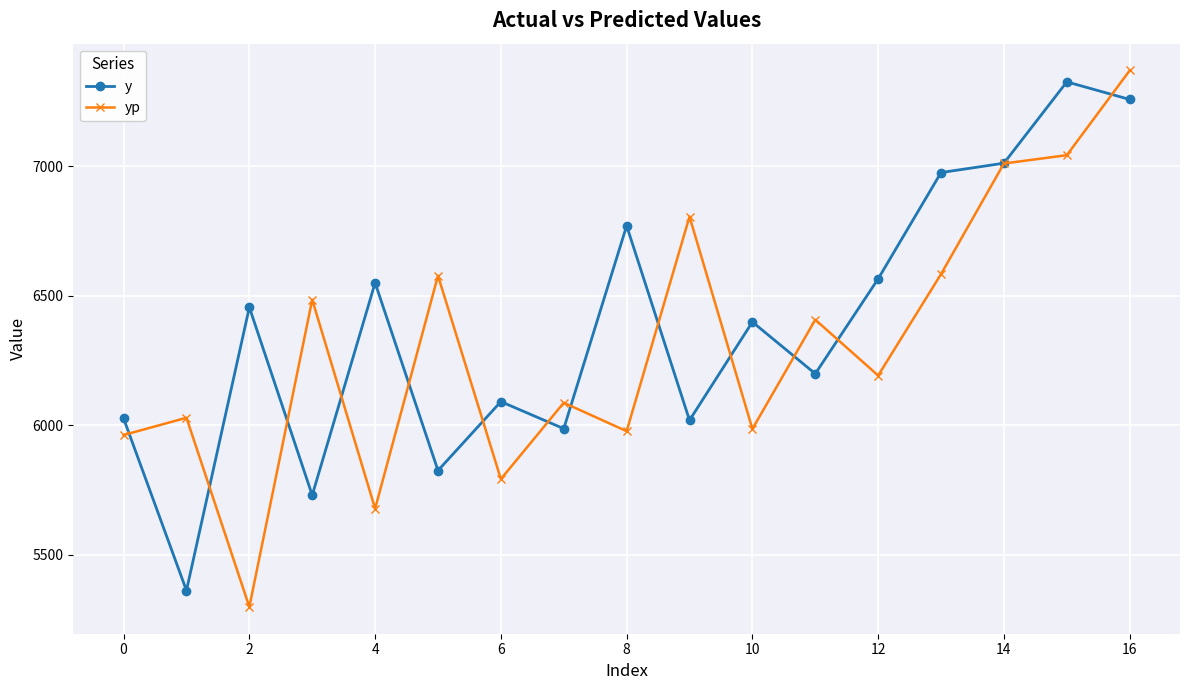

Is this an area chart (filled region under the line)?

No